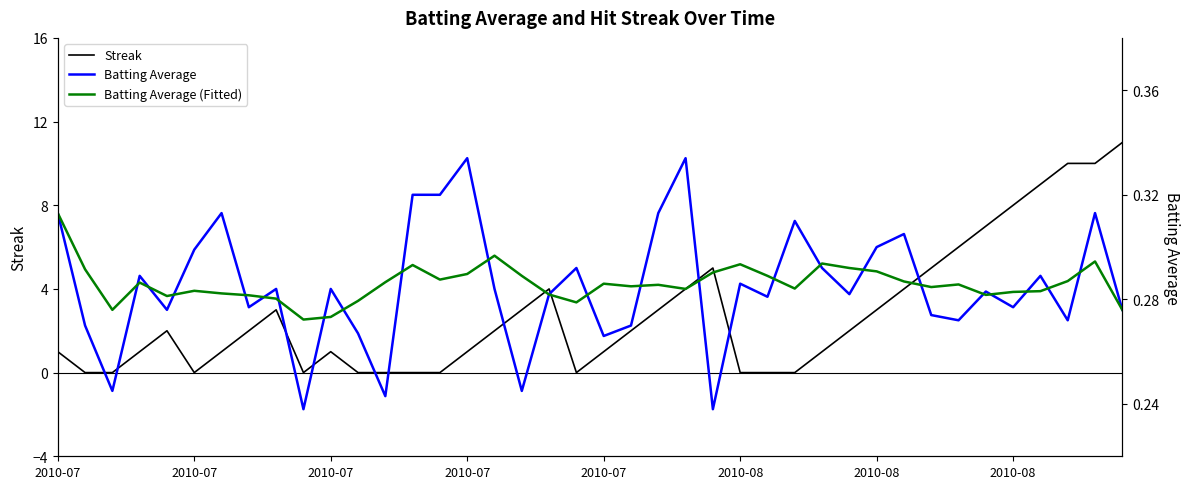

How many categories are shown in the chart?

40